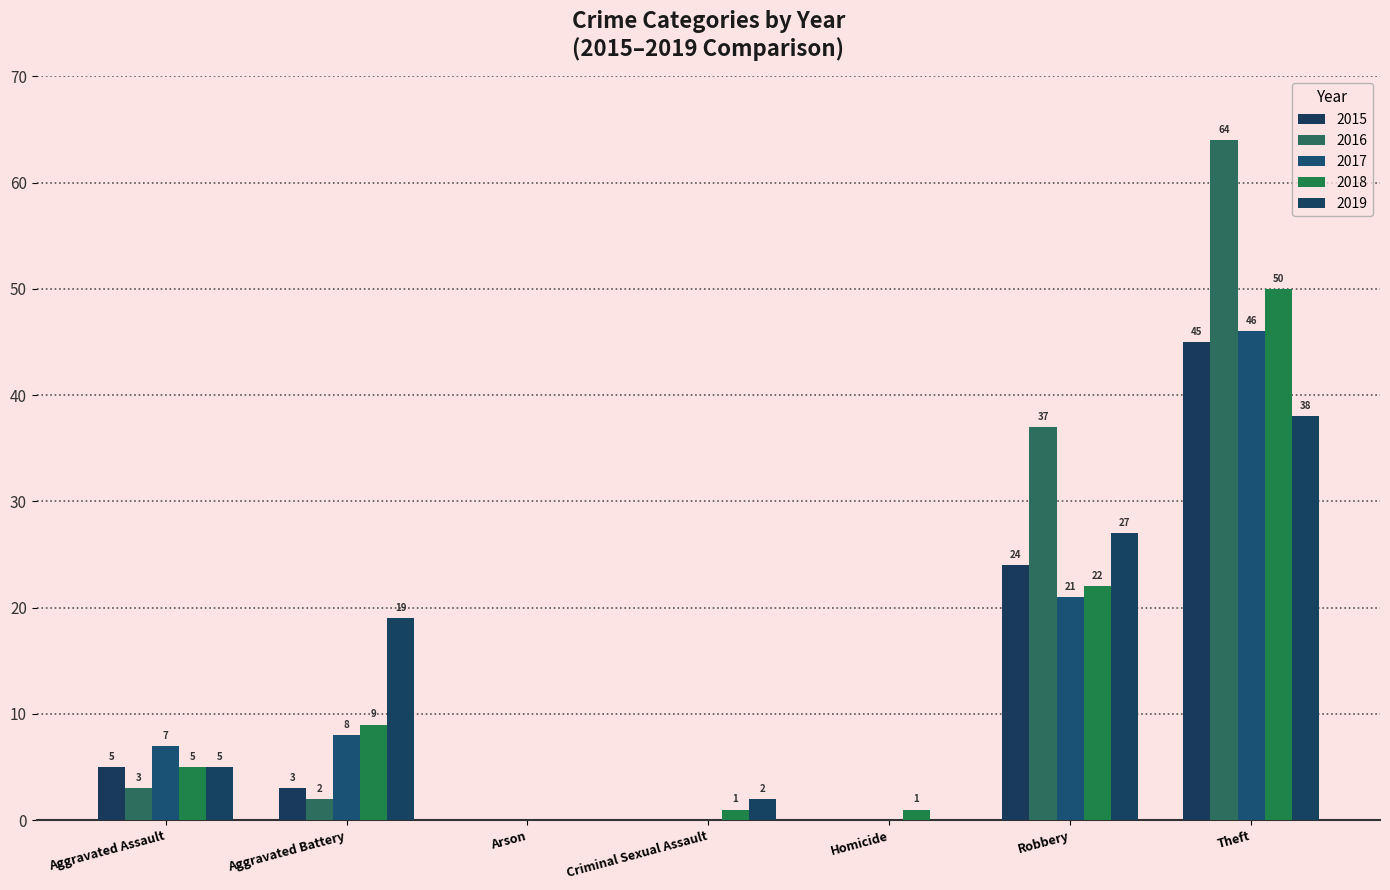

Read the 2016 value at Robbery.

37